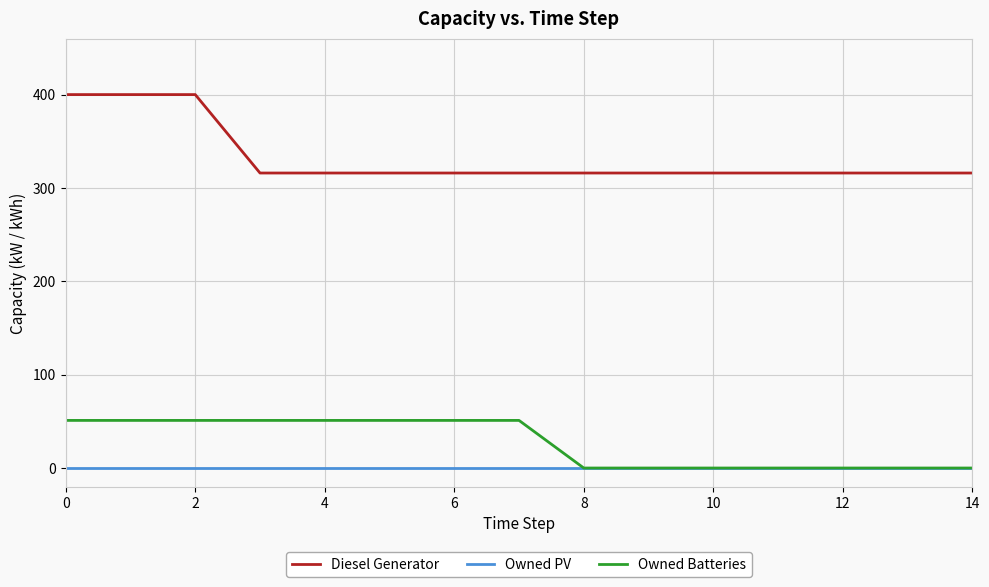

List the series in order of their peak value, lowest first.

Owned PV, Owned Batteries, Diesel Generator